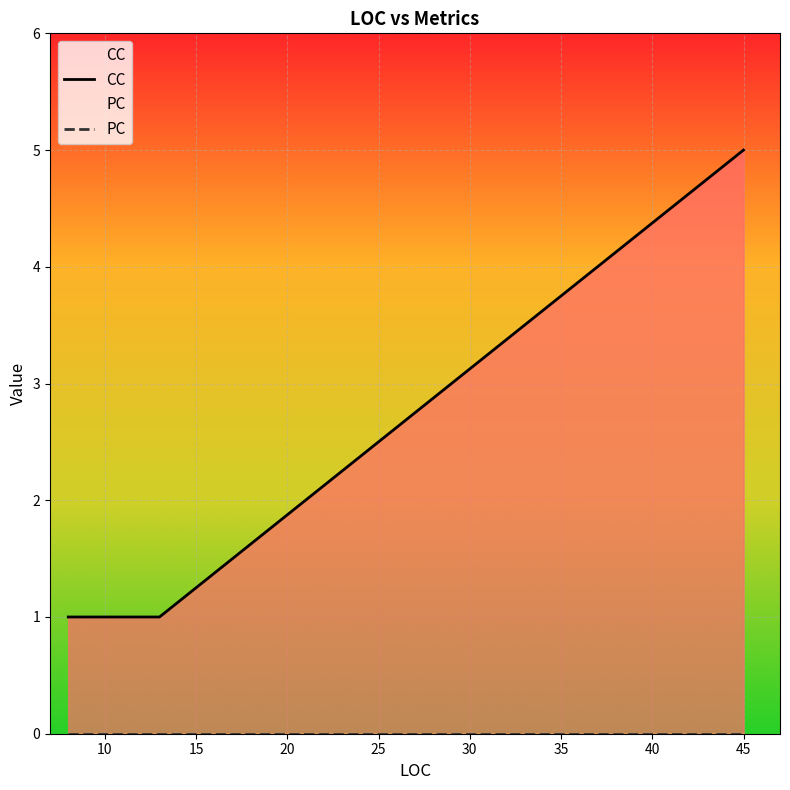

Which has a higher value, 8 or 13?

8